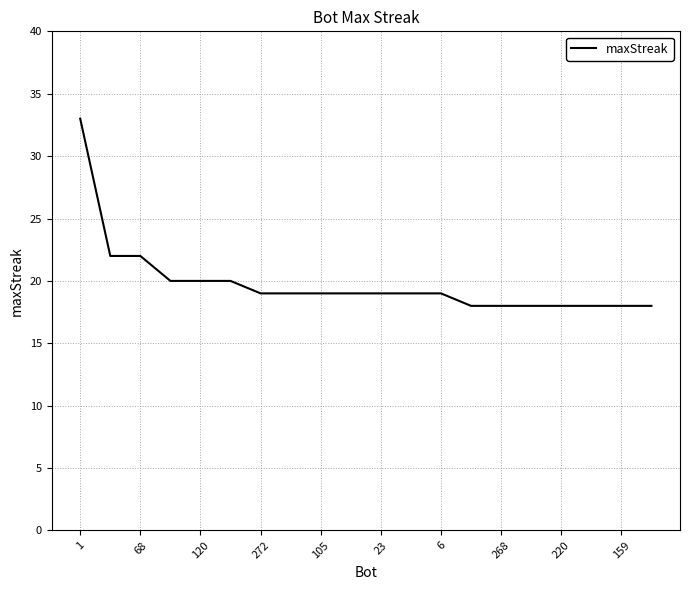

What is the difference between the maximum and minimum values?

15